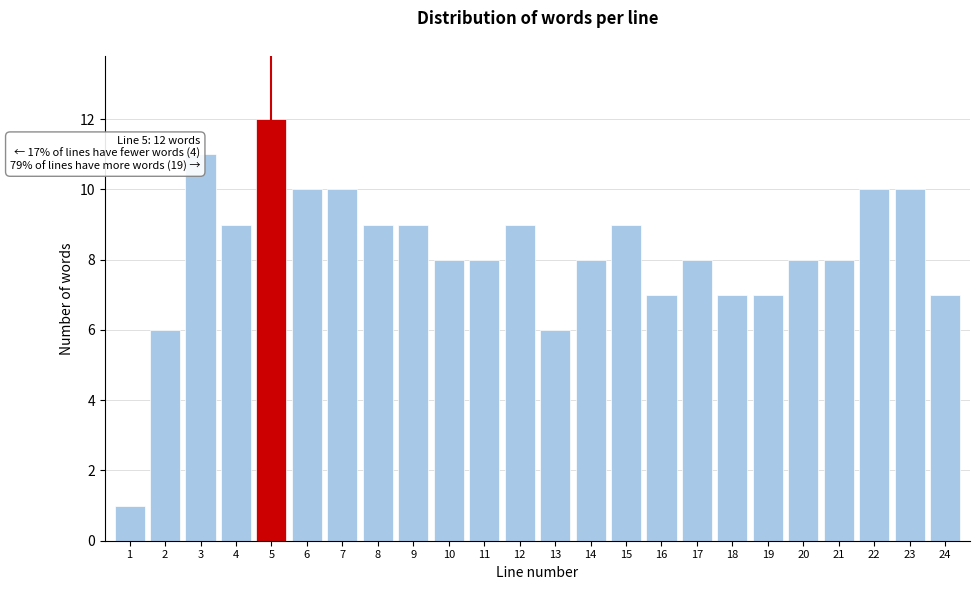

Reading left to right, extract all data points from this chart.

1=1	2=6	3=11	4=9	5=12	6=10	7=10	8=9	9=9	10=8	11=8	12=9	13=6	14=8	15=9	16=7	17=8	18=7	19=7	20=8	21=8	22=10	23=10	24=7